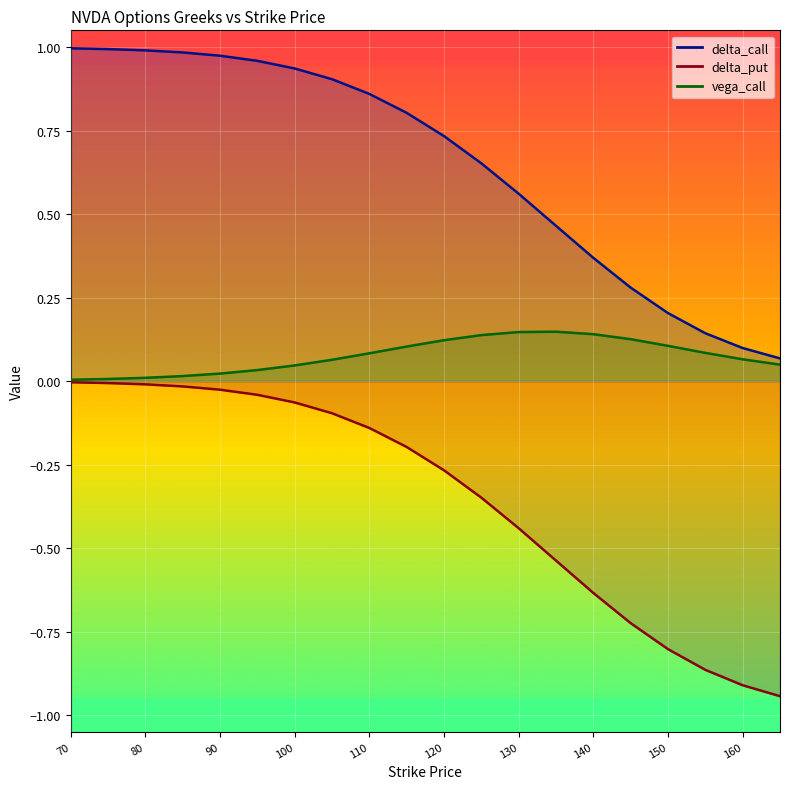

At which category does vega_call reach its first local peak?

135